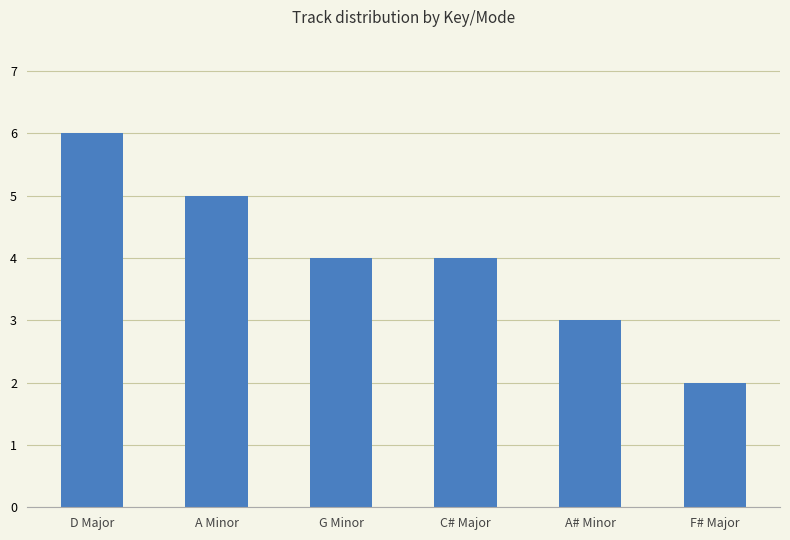

At which category does the chart reach its minimum across all series?

F# Major